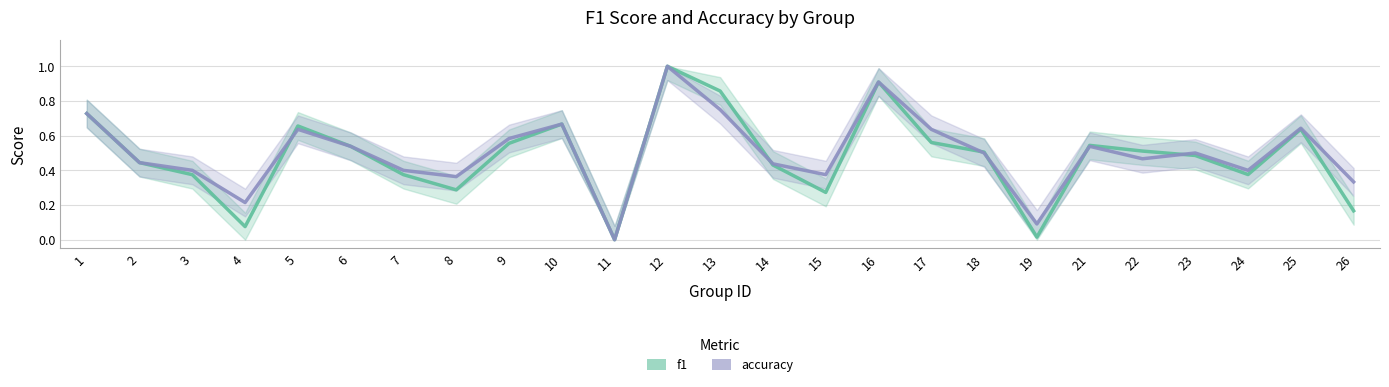

Count the number of data series in this chart.

2